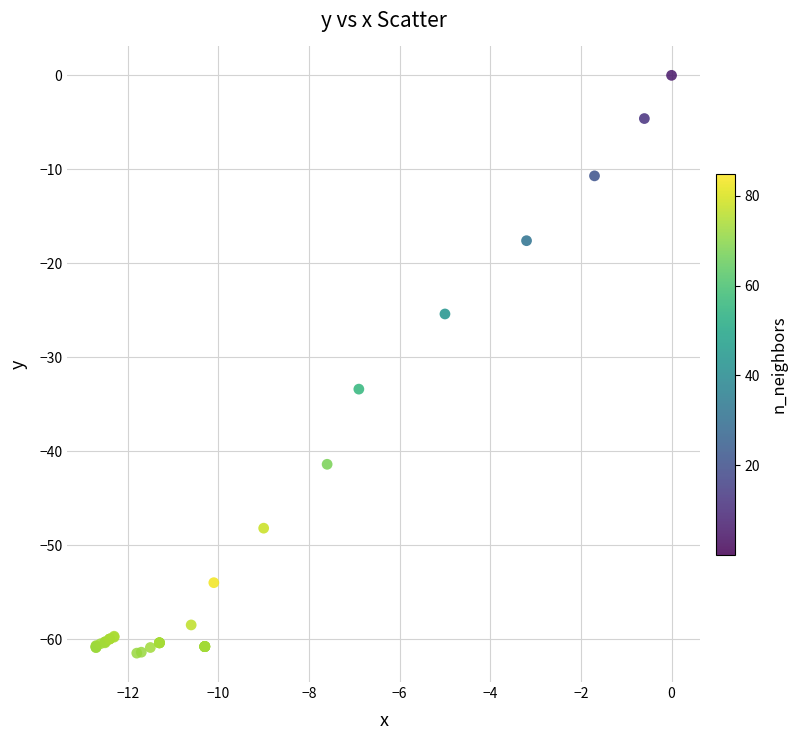

What Y value in the scatter plot is closest to -30?

-33.4